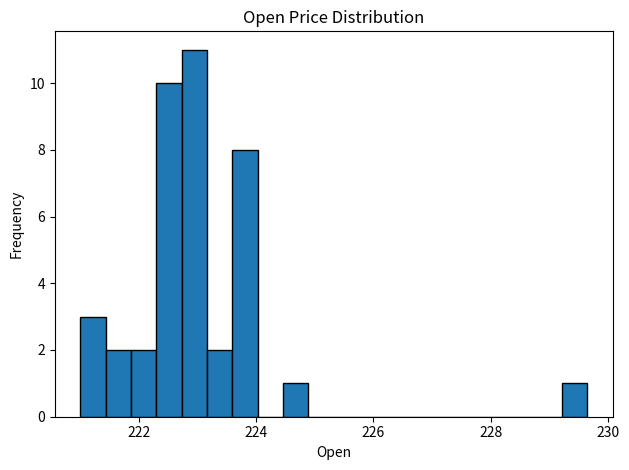

Read against the x-axis, roughly where is the centre of the tallest bar?

223.0